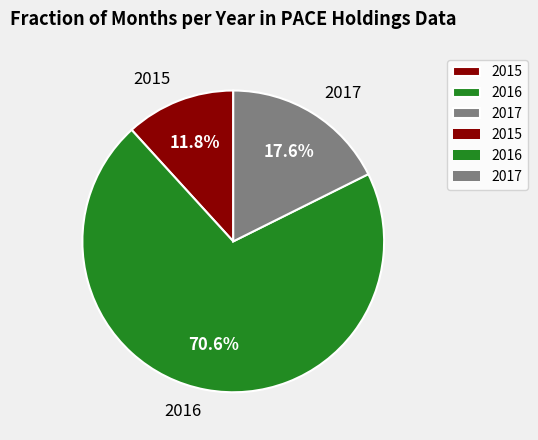

Is there any slice that represents more than half of the pie?

Yes